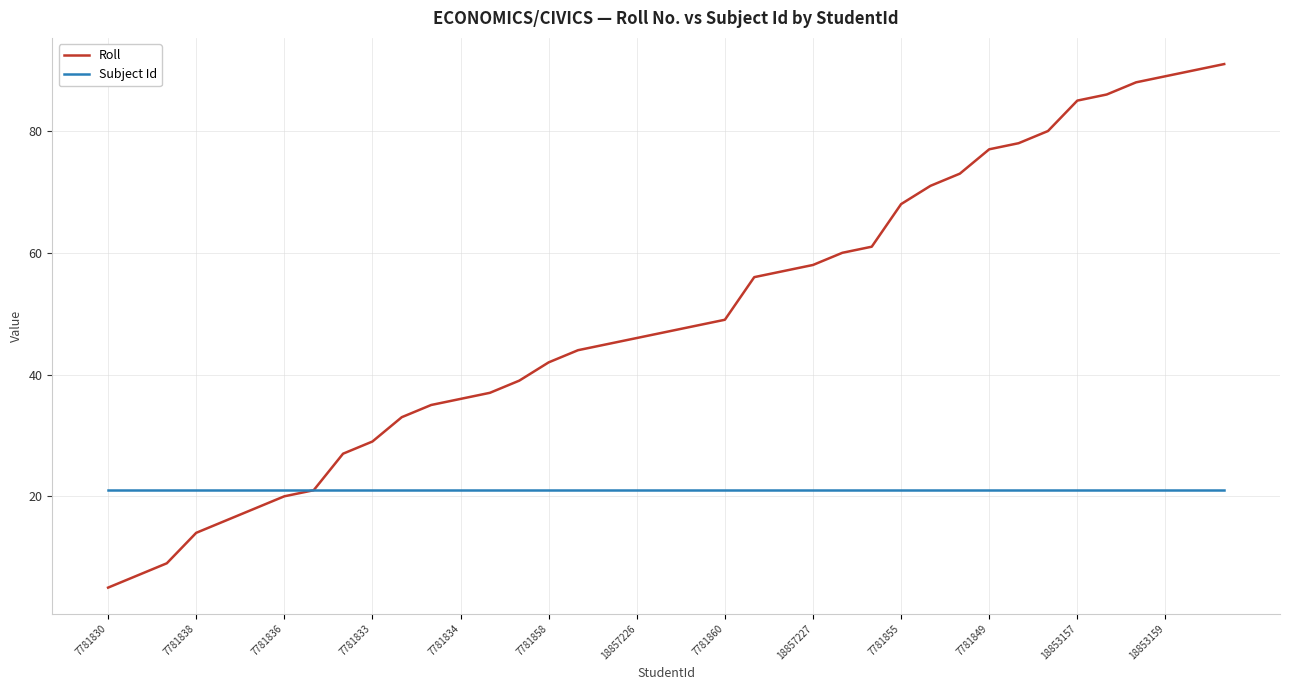

What is the difference between the second highest and second lowest values in the Roll series?

83